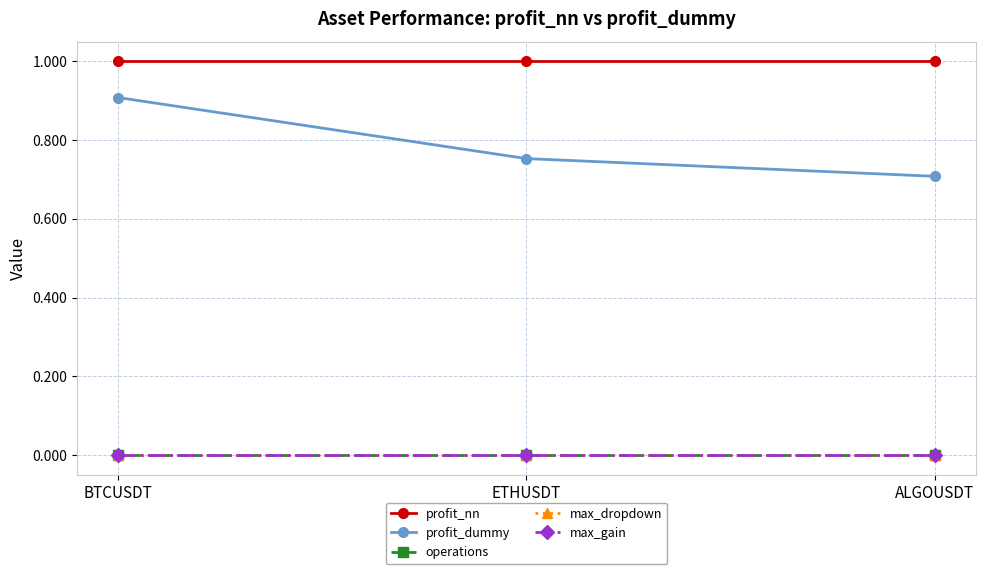

At which label is profit_dummy closest to 0?

ALGOUSDT